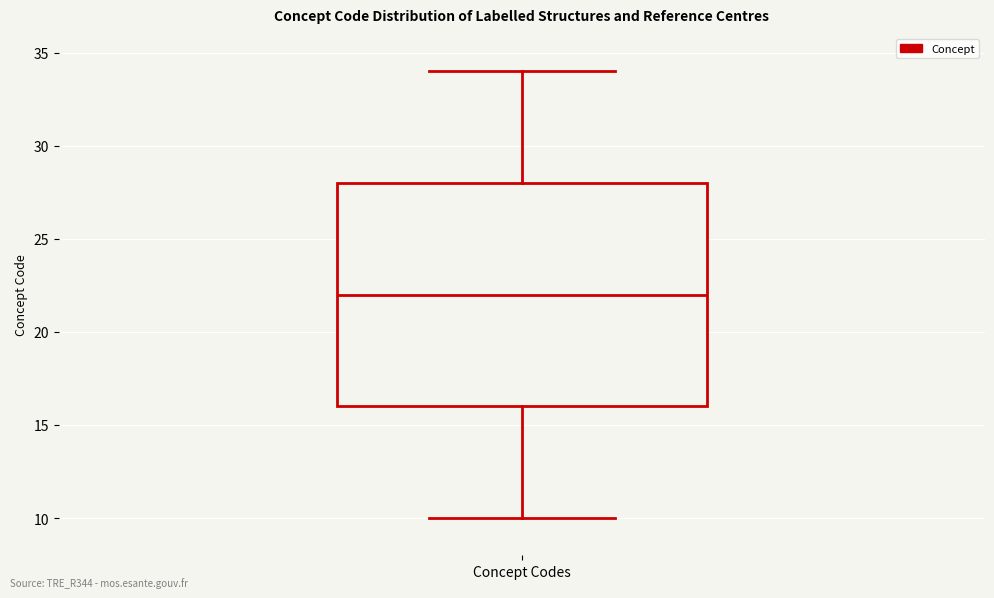

Read this box plot against the y-axis: the position of the median line, the range covered by the box, and the ends of both whiskers. The values are not printed on the chart, so give them approximately, as read against the axis.

median 22, box 16 to 28, whiskers 10 to 34